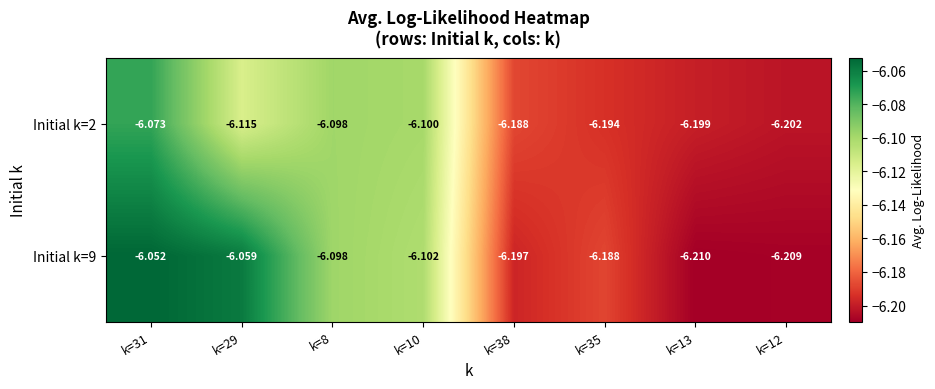

Is the value of Initial k=9 at k=12 greater than the value of Initial k=2 at k=10?

No